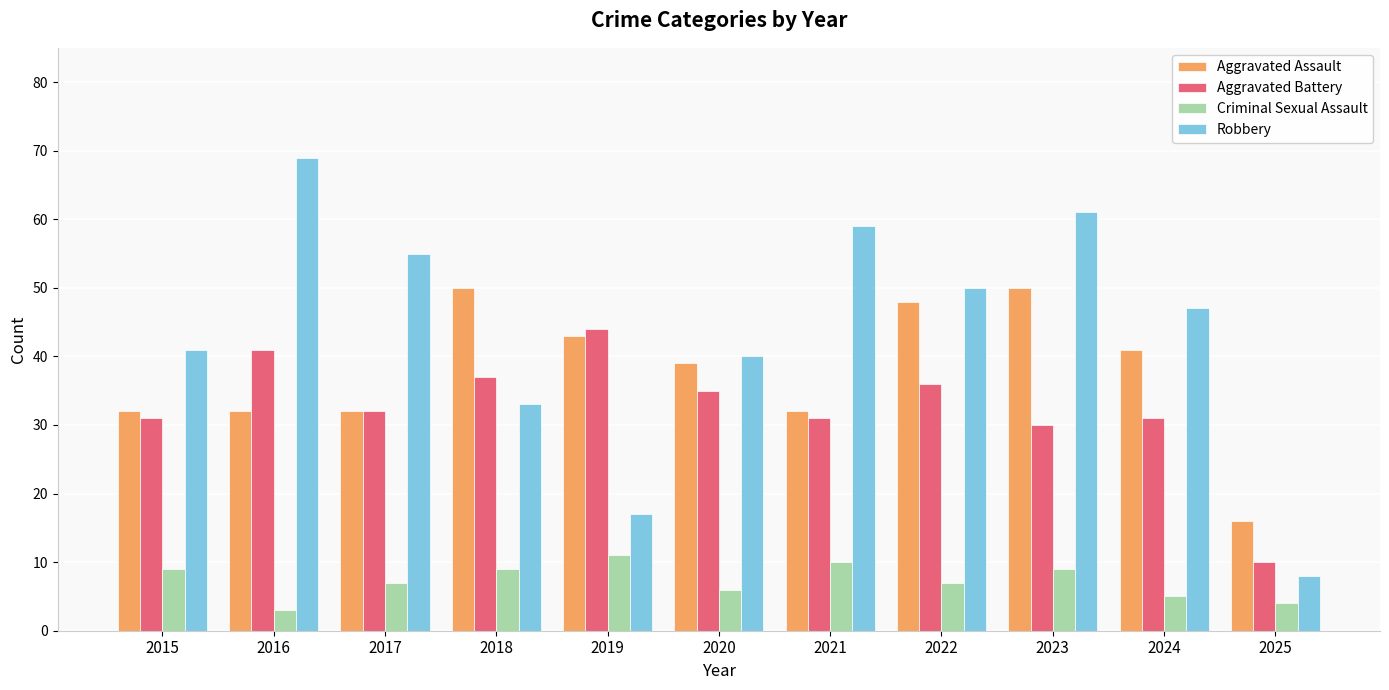

Which category has the highest value across all series?

2016